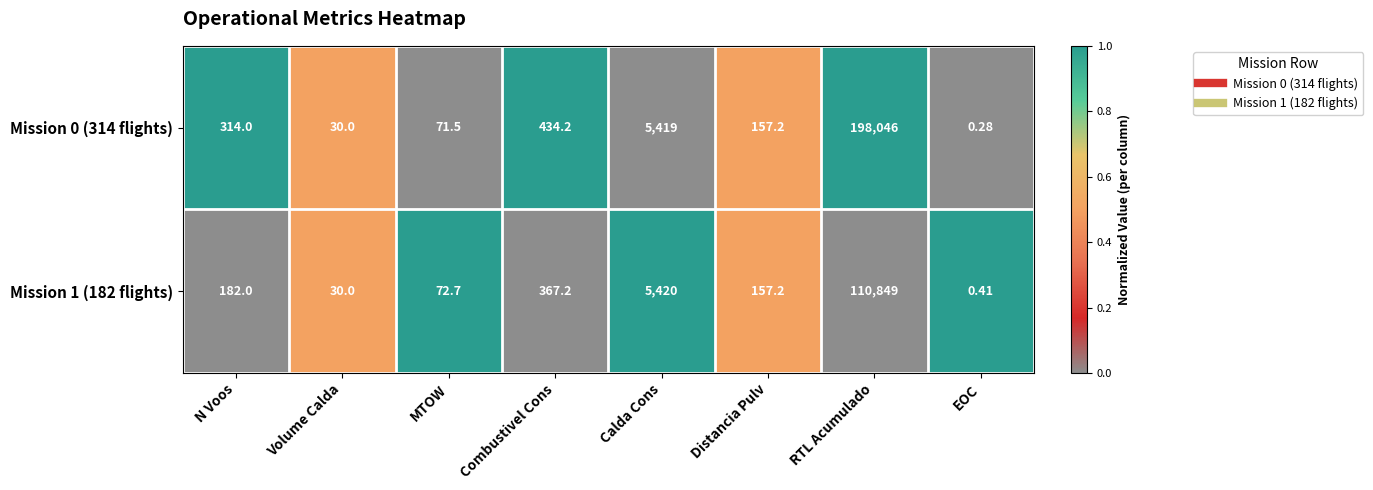

Which label corresponds to the smallest value in the chart?

EOC